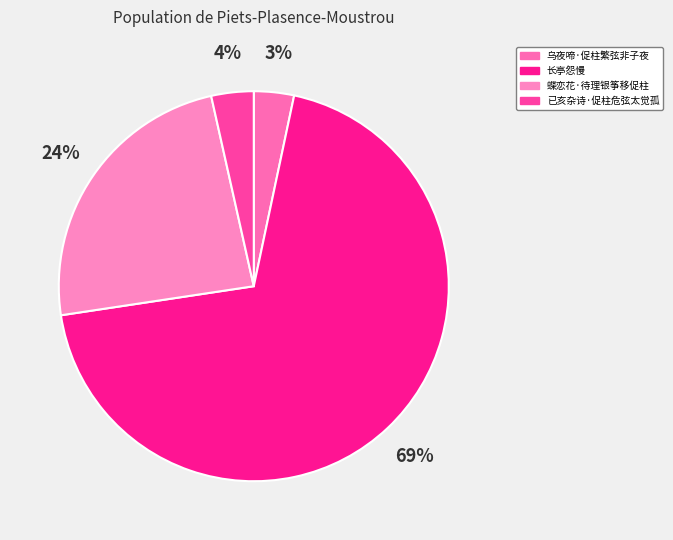

How many slices are in this pie chart?

4